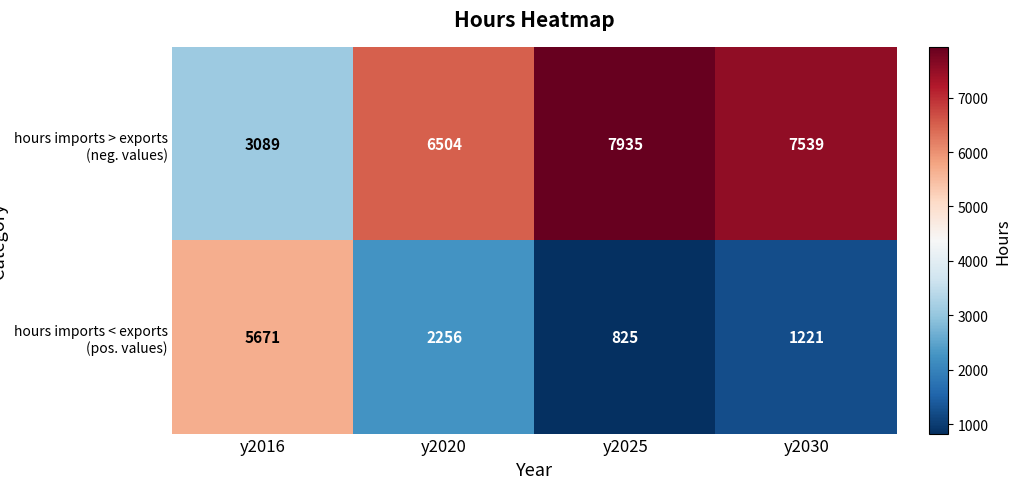

What is the difference between the maximum and minimum values in the hours imports > exports (neg. values) series?

4846